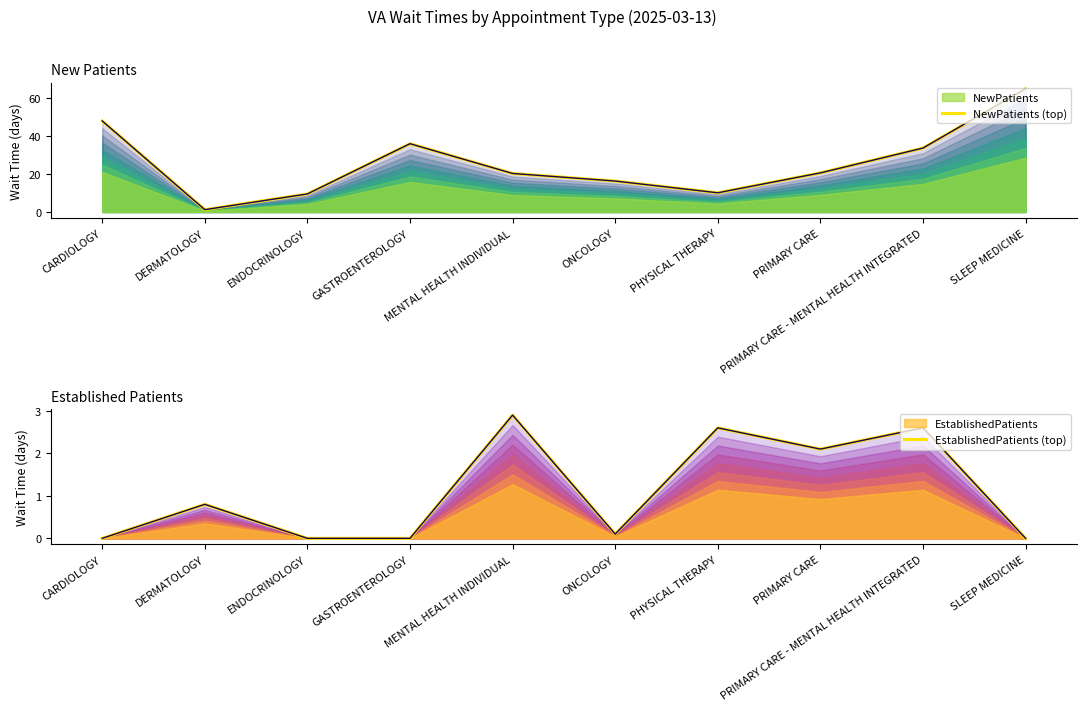

Rank the series by their average value, from highest to lowest.

NewPatients (top), EstablishedPatients (top)